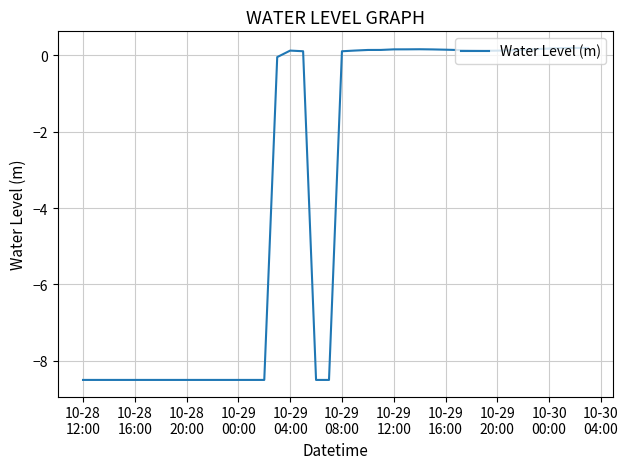

What is the difference between the maximum and minimum values?

8.7